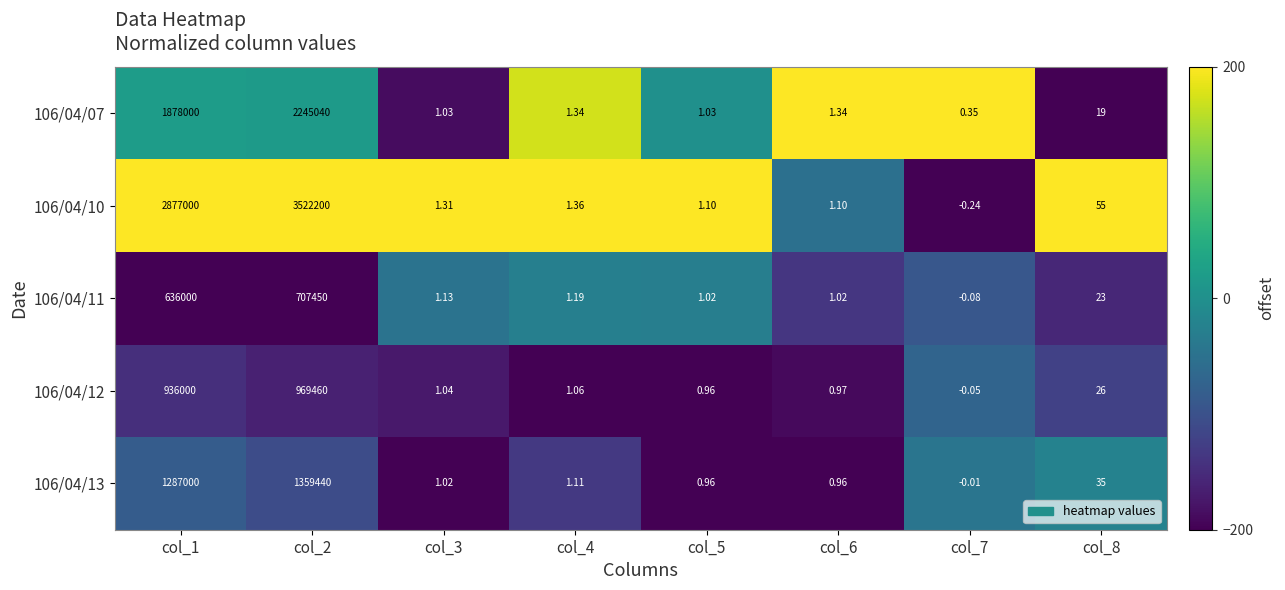

Is the value of 106/04/07 at col_2 greater than the value of 106/04/12 at col_3?

Yes